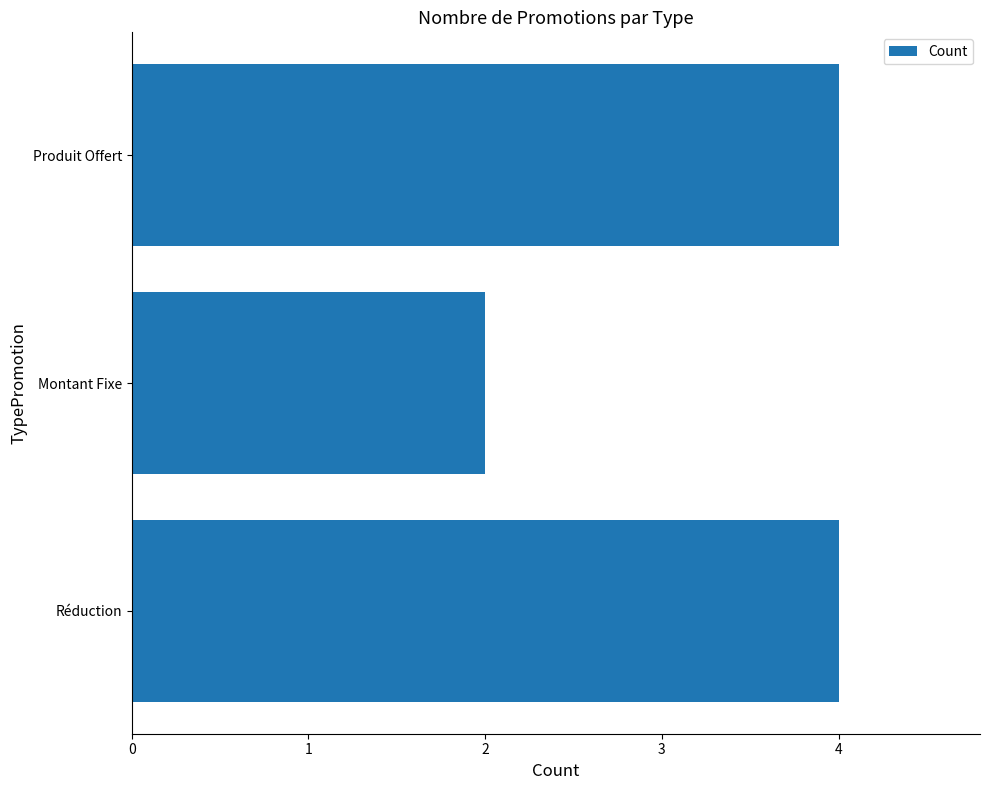

Reading bottom to top, transcribe all the data shown in this chart.

4	2	4